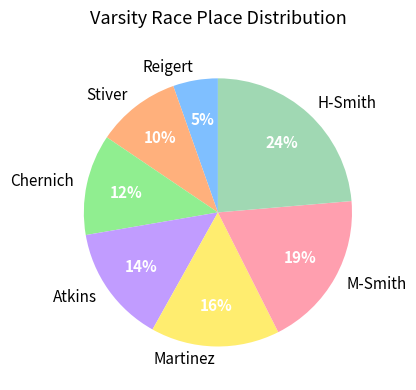

What percentage is the Atkins slice, to the nearest percent?

14%